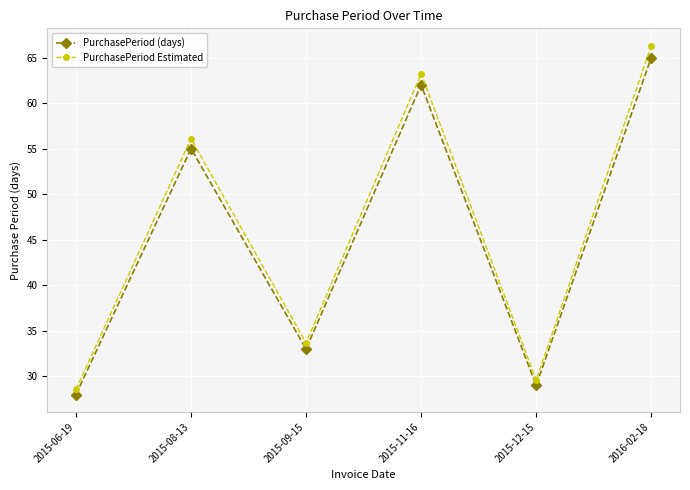

True or false: PurchasePeriod Estimated and PurchasePeriod (days) intersect in this chart.

False